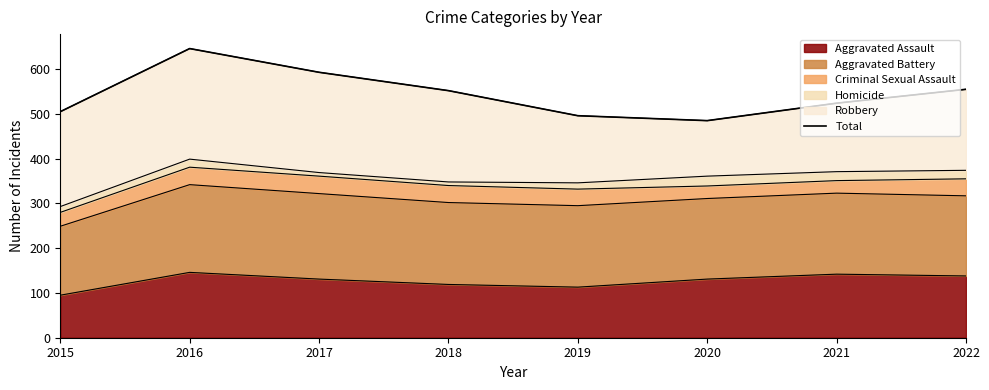

What is the change in value from 2016 to 2022?

-91